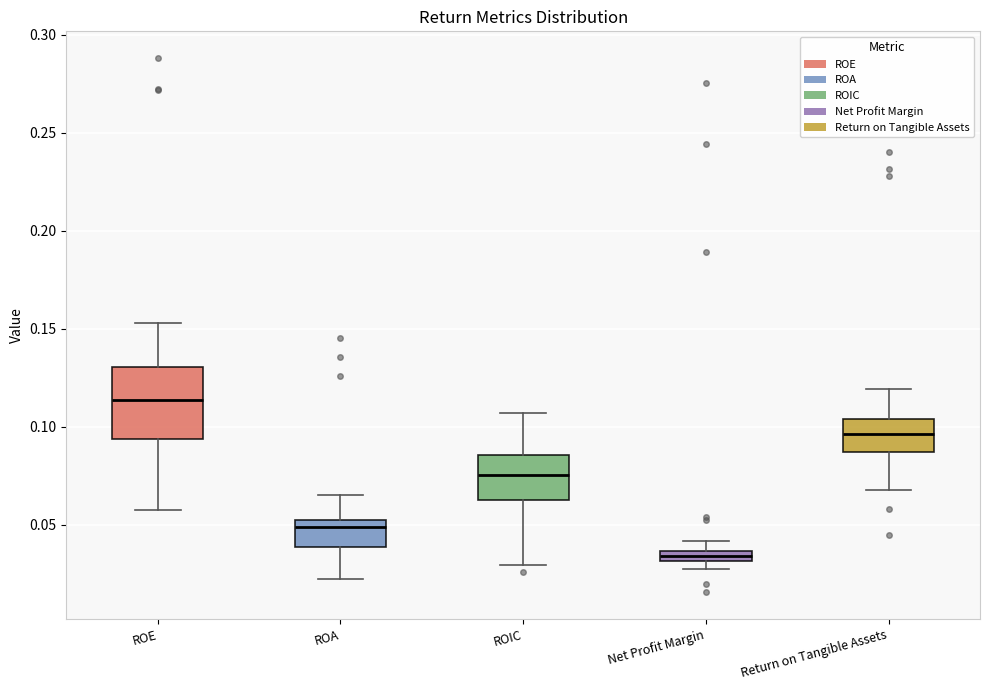

Which box's median line is the lowest?

Net Profit Margin